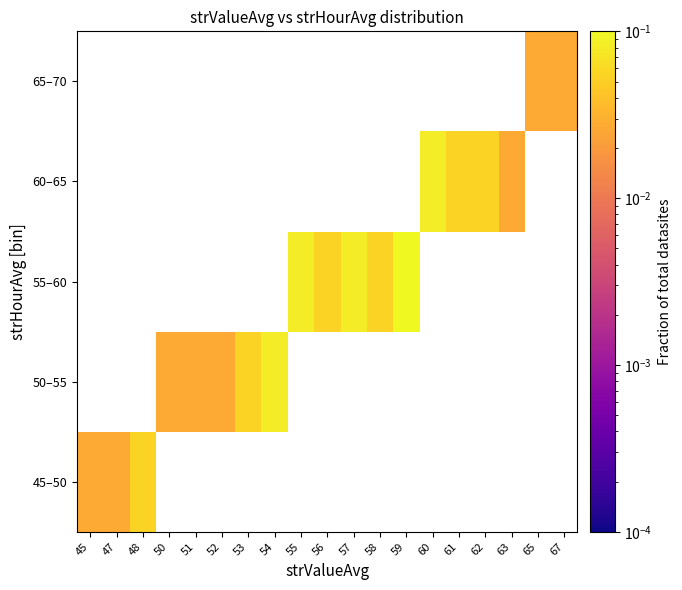

List the series in order of their peak value, lowest first.

45–50, 50–55, 55–60, 60–65, 65–70